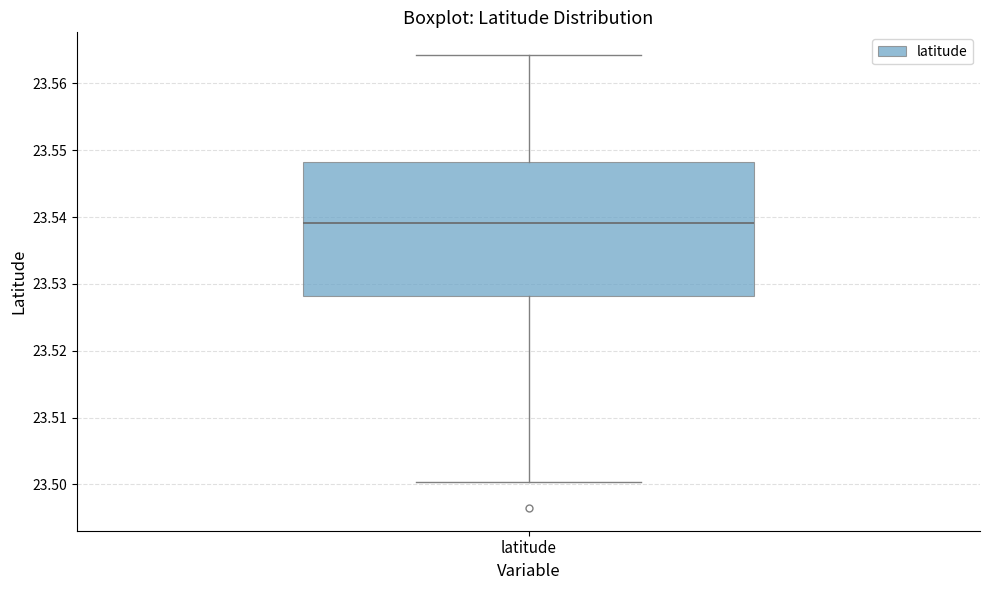

Where is the lower edge of the box for latitude on the y-axis? The values are not printed on the chart, so give them approximately, as read against the axis.

23.528